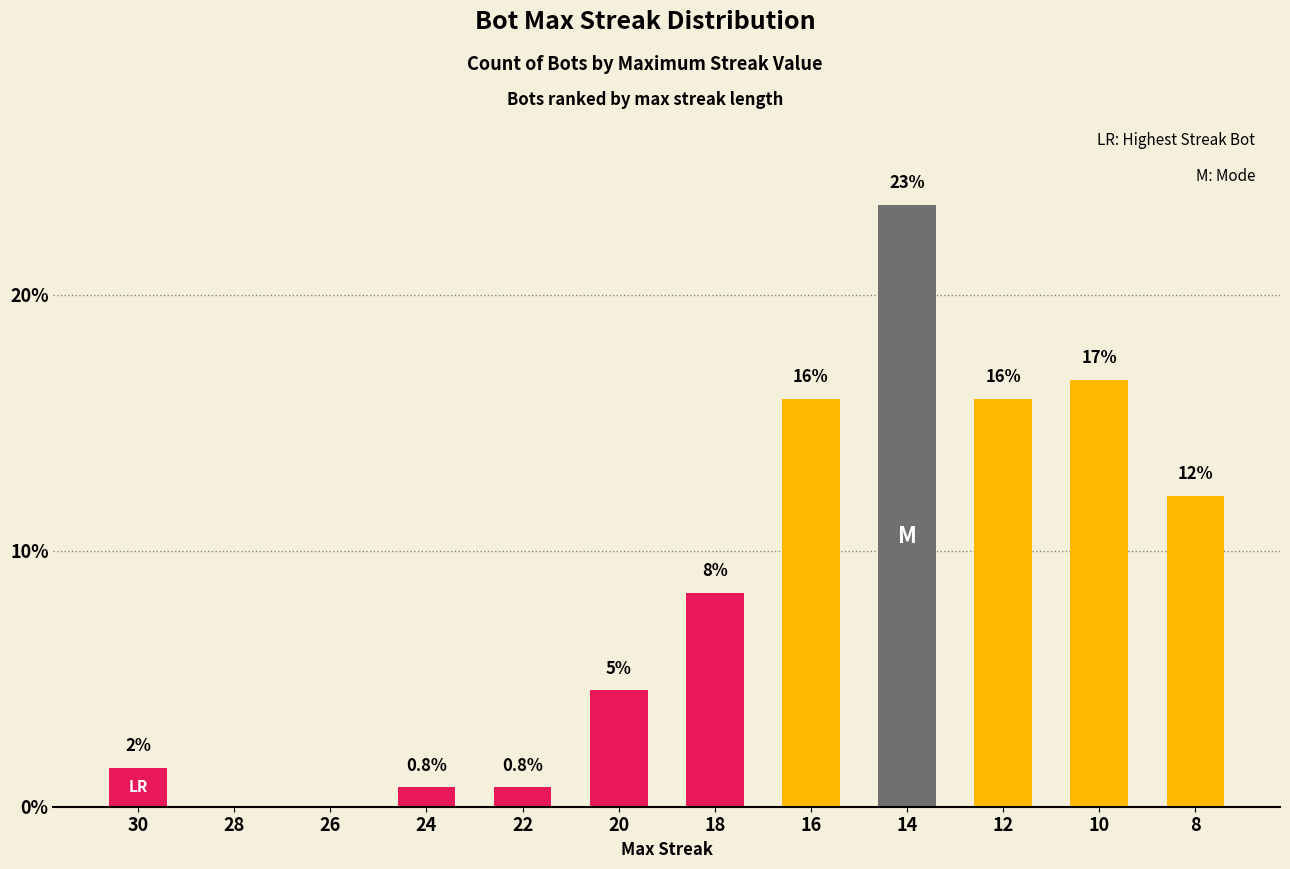

Rank the categories by value from lowest to highest.

28, 26, 24, 22, 30, 20, 18, 8, 16, 12, 10, 14